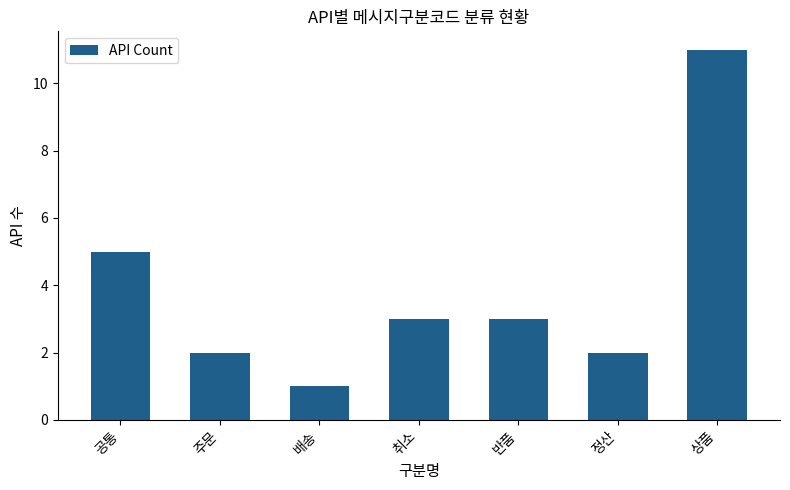

What is the sum of the values at 배송 and 공통?

6